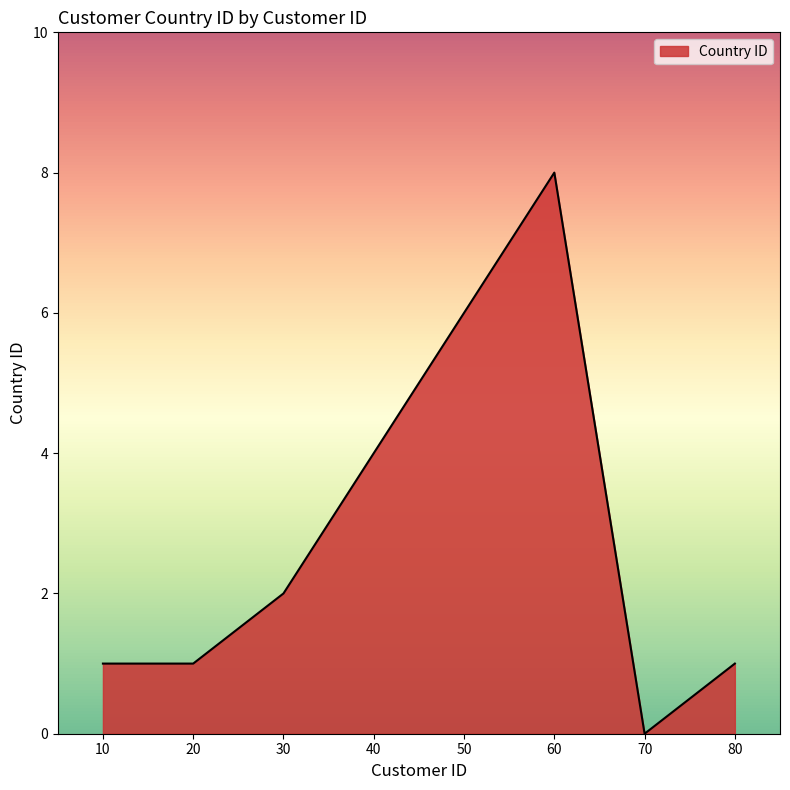

What is the average value?

3